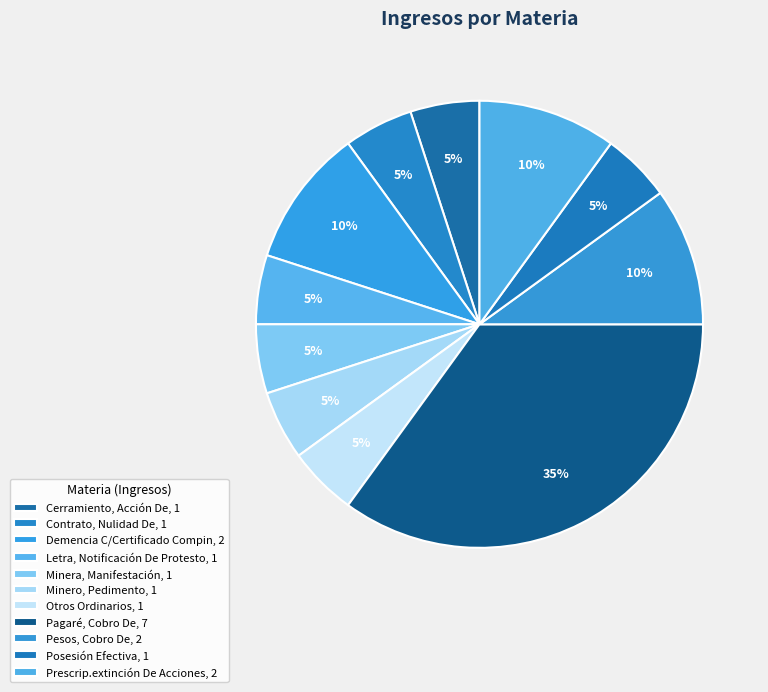

How much of the chart is everything except Cerramiento, Acción De?

95.0%